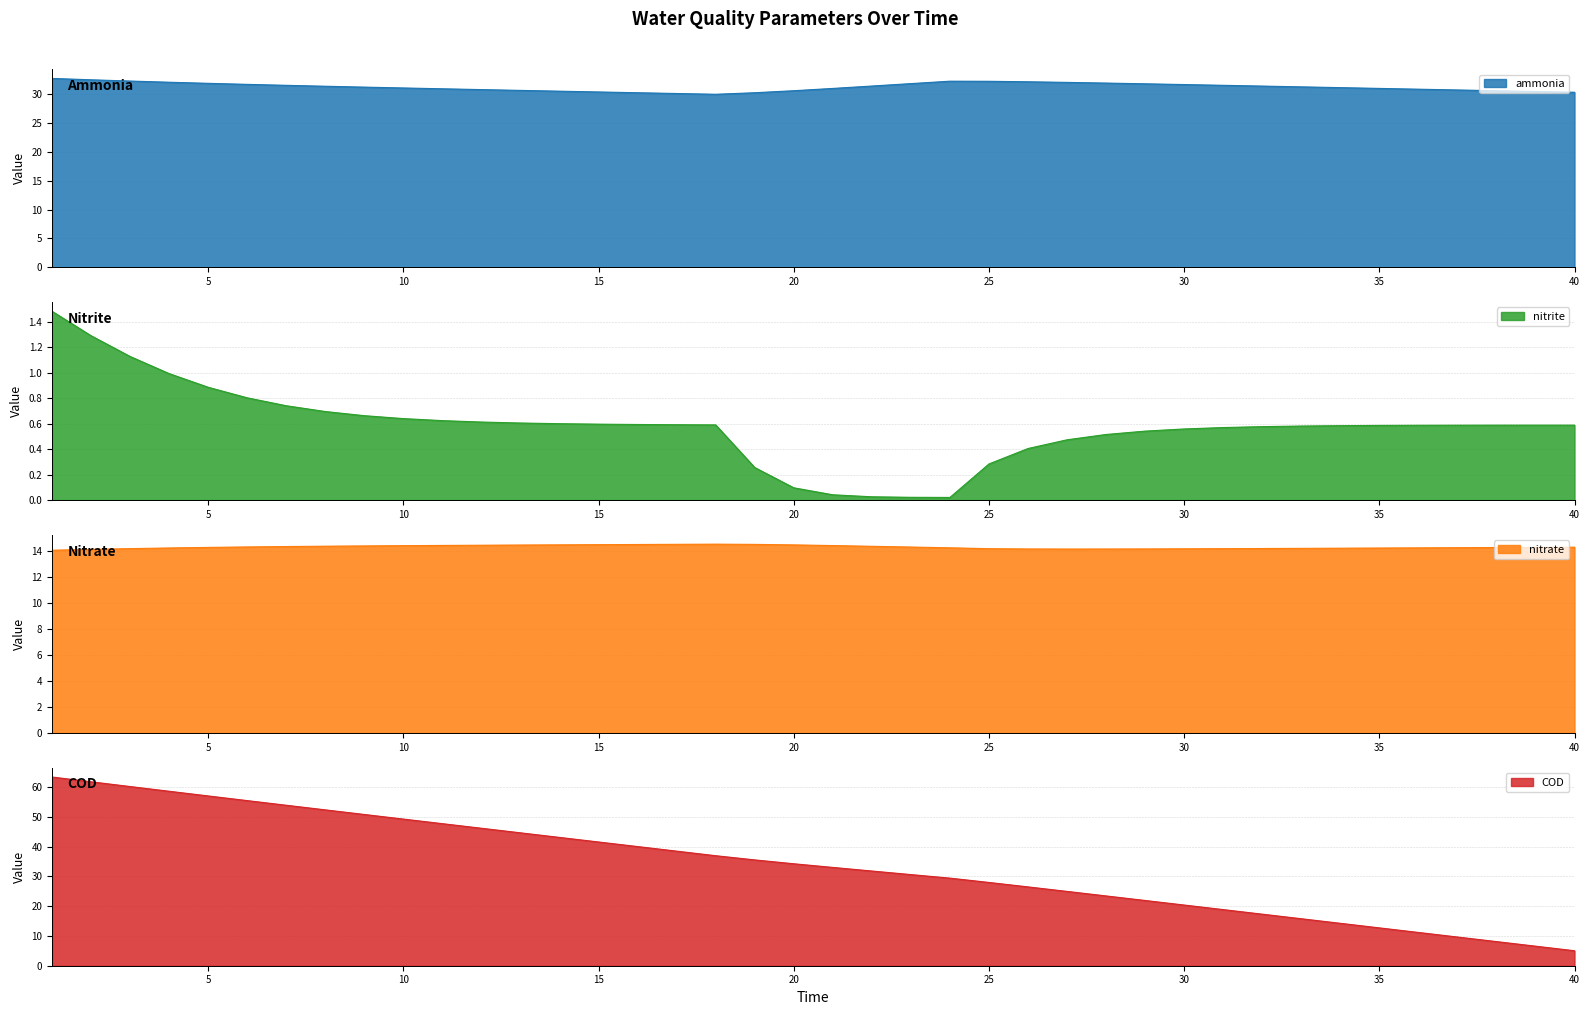

True or false: COD and nitrite intersect in this chart.

False